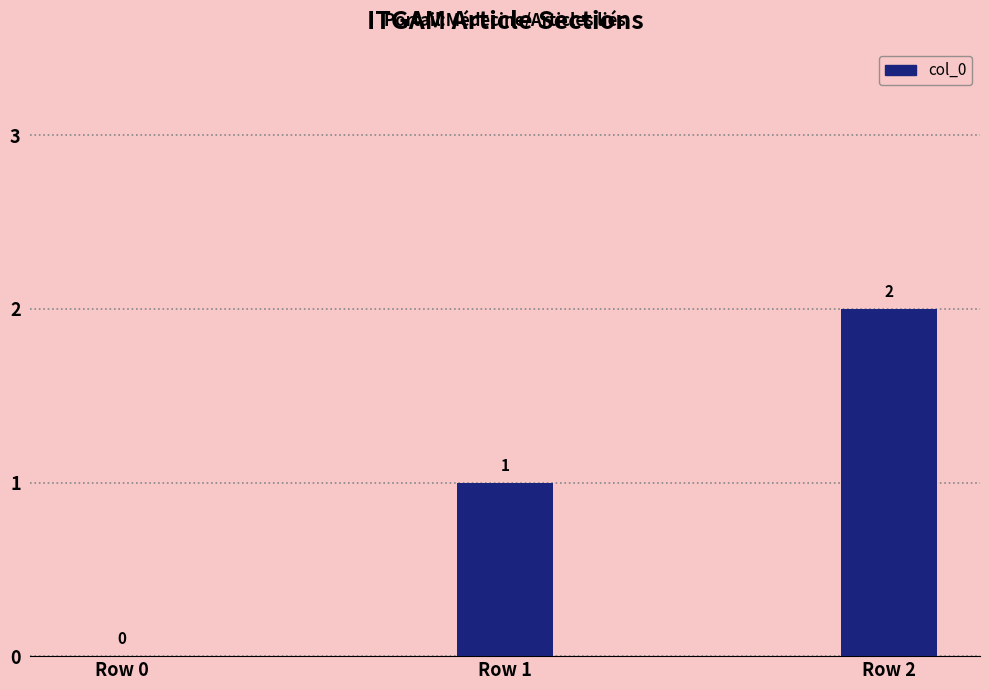

True or false: the data shows 0 at Row 0.

True